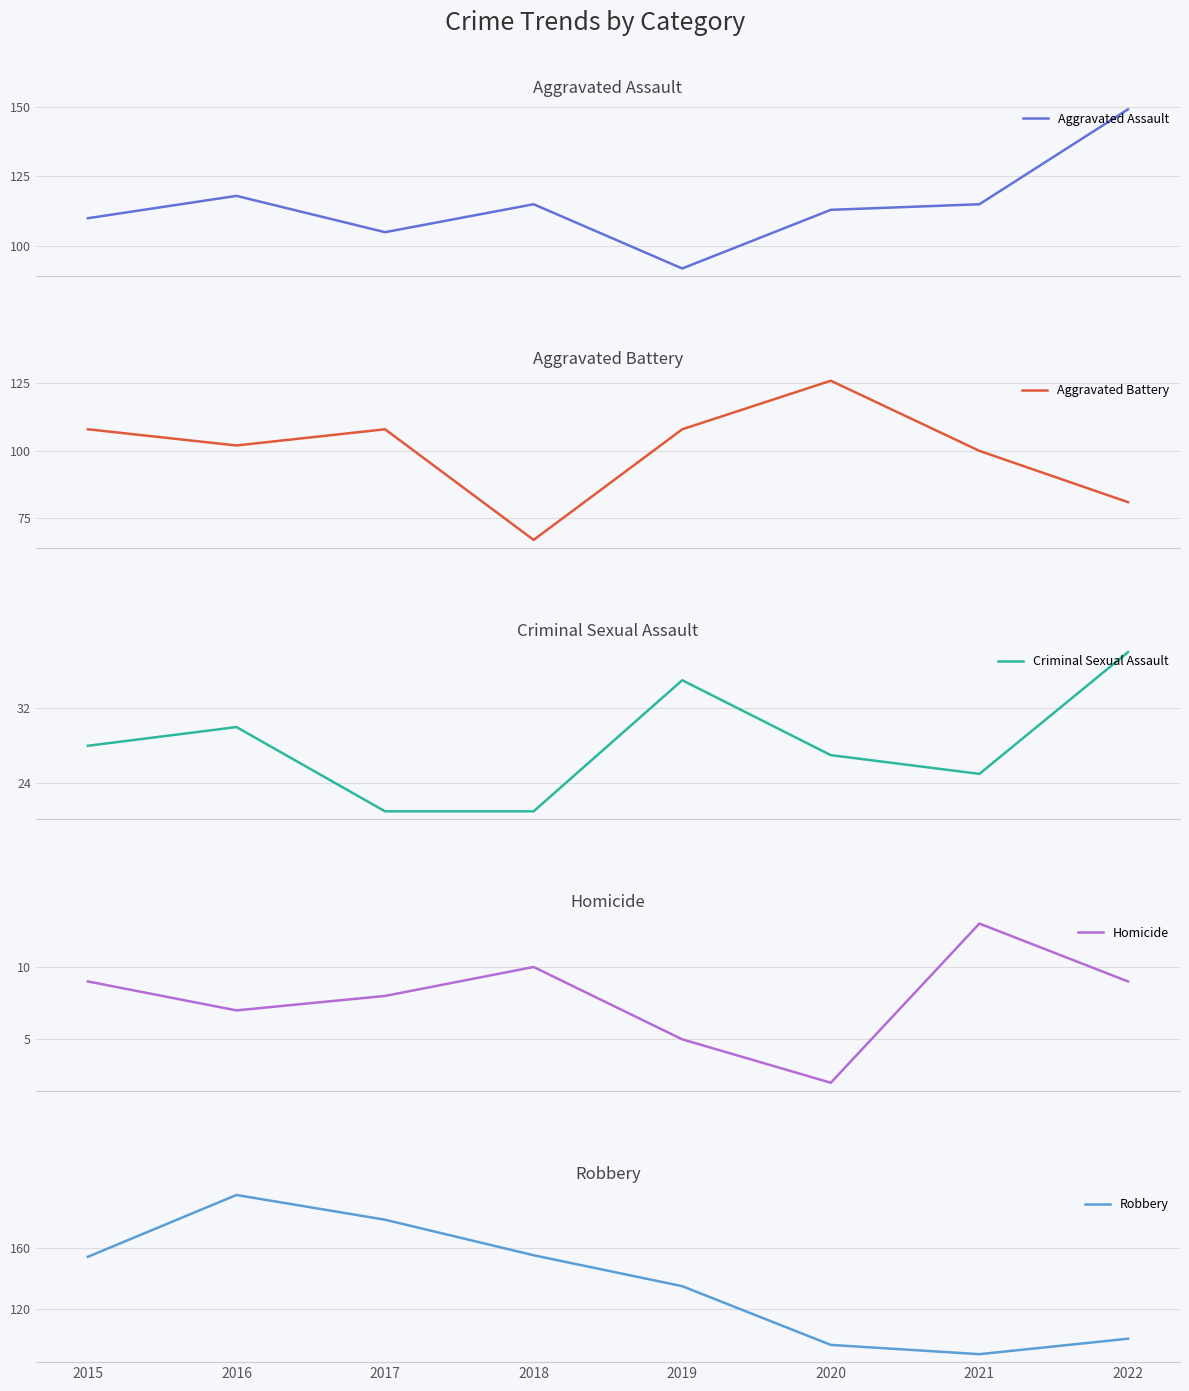

What is the difference between the maximum and minimum values in the Criminal Sexual Assault series?

17